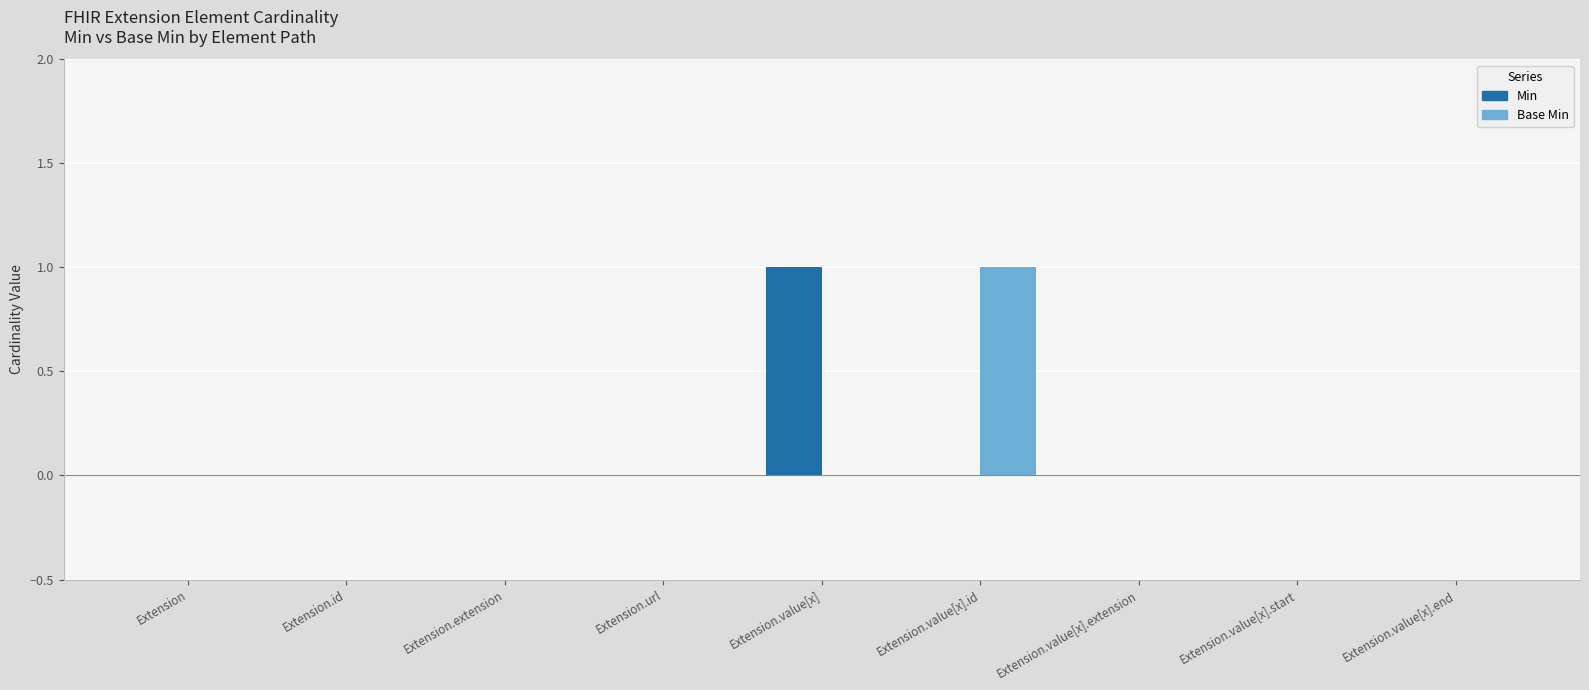

Reading right to left, what are all the values shown in this chart?

Min: Extension.value[x].end=0	Extension.value[x].start=0	Extension.value[x].extension=0	Extension.value[x].id=0	Extension.value[x]=1	Extension.url=0	Extension.extension=0	Extension.id=0	Extension=0
Base Min: Extension.value[x].end=0	Extension.value[x].start=0	Extension.value[x].extension=0	Extension.value[x].id=1	Extension.value[x]=0	Extension.url=0	Extension.extension=0	Extension.id=0	Extension=0